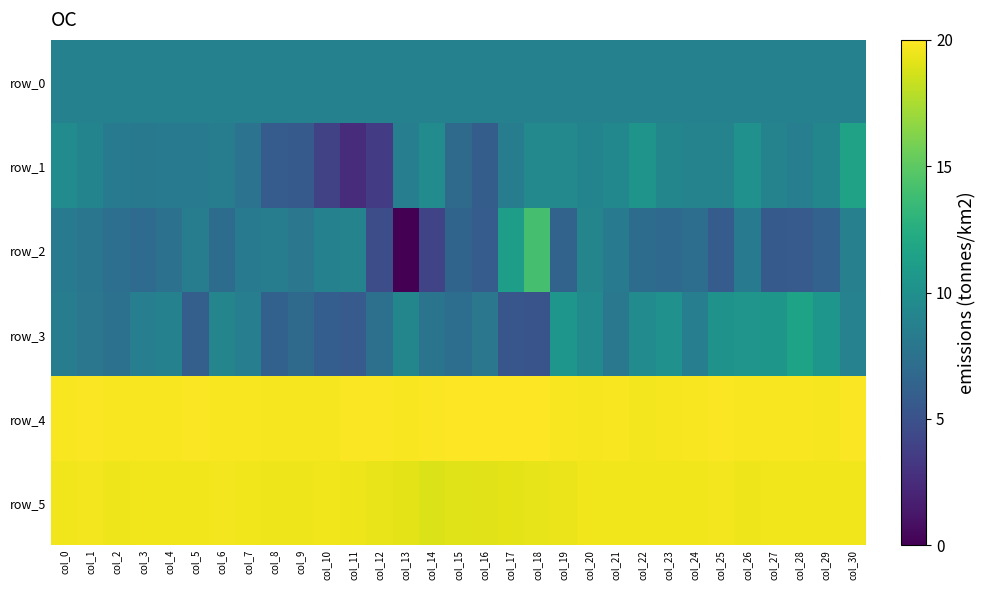

At which label does row_2 first exceed 7?

col_0